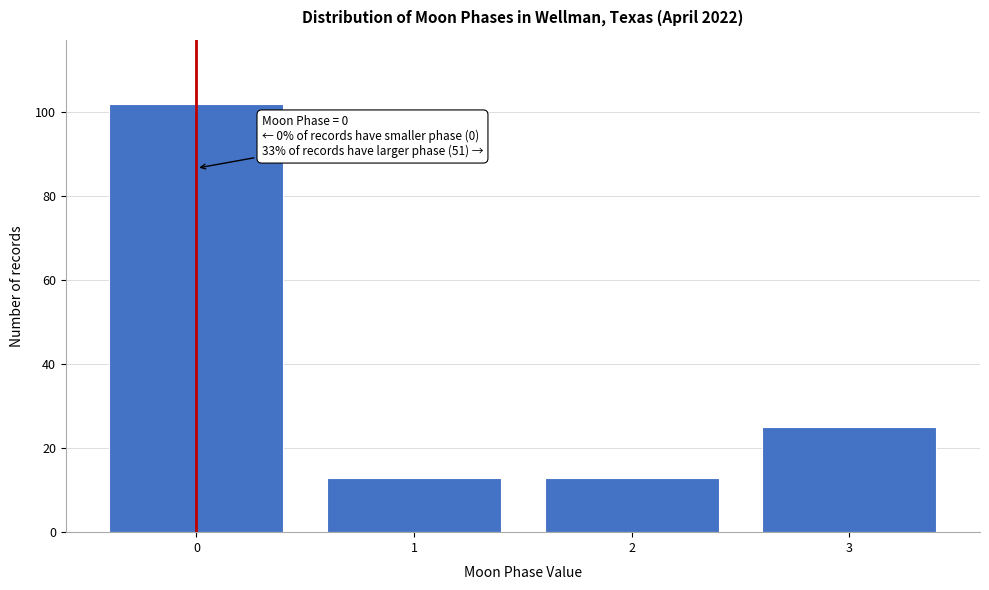

Reading left to right, list all the values displayed in this chart.

0=102	1=13	2=13	3=25